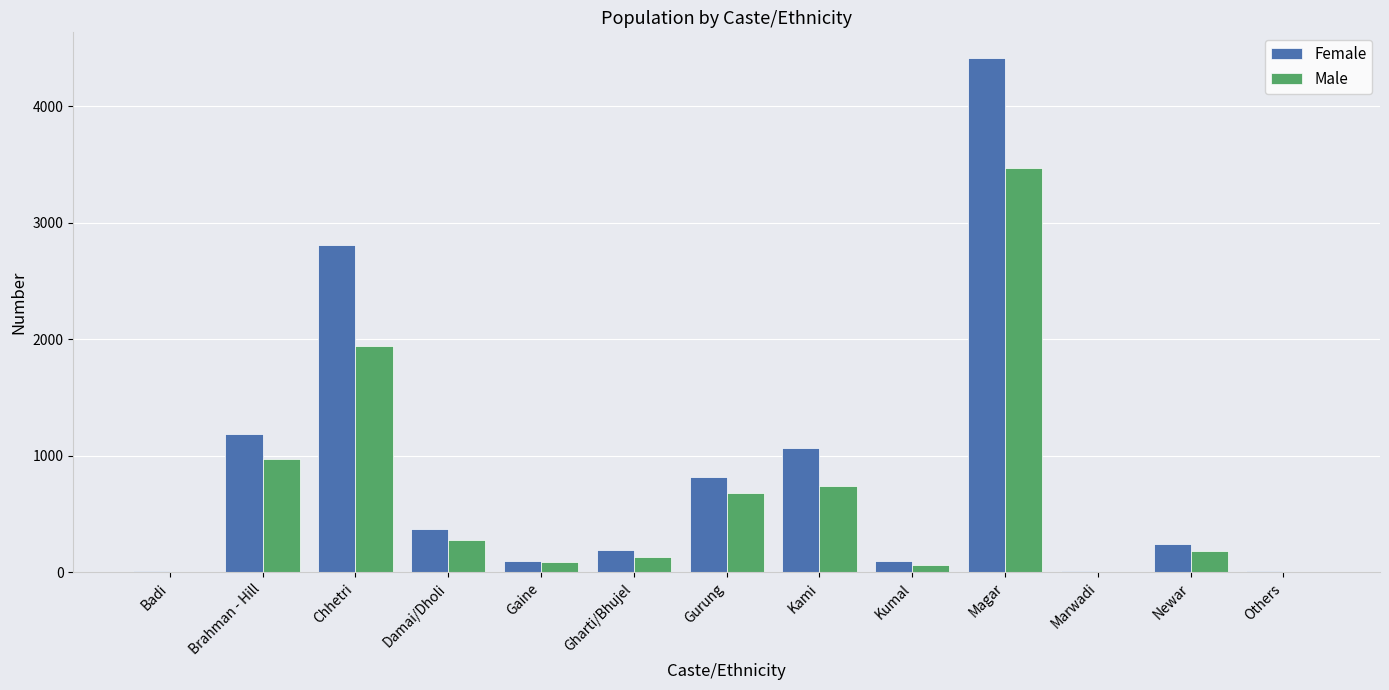

True or false: Male has a value of 277 at Brahman - Hill.

False